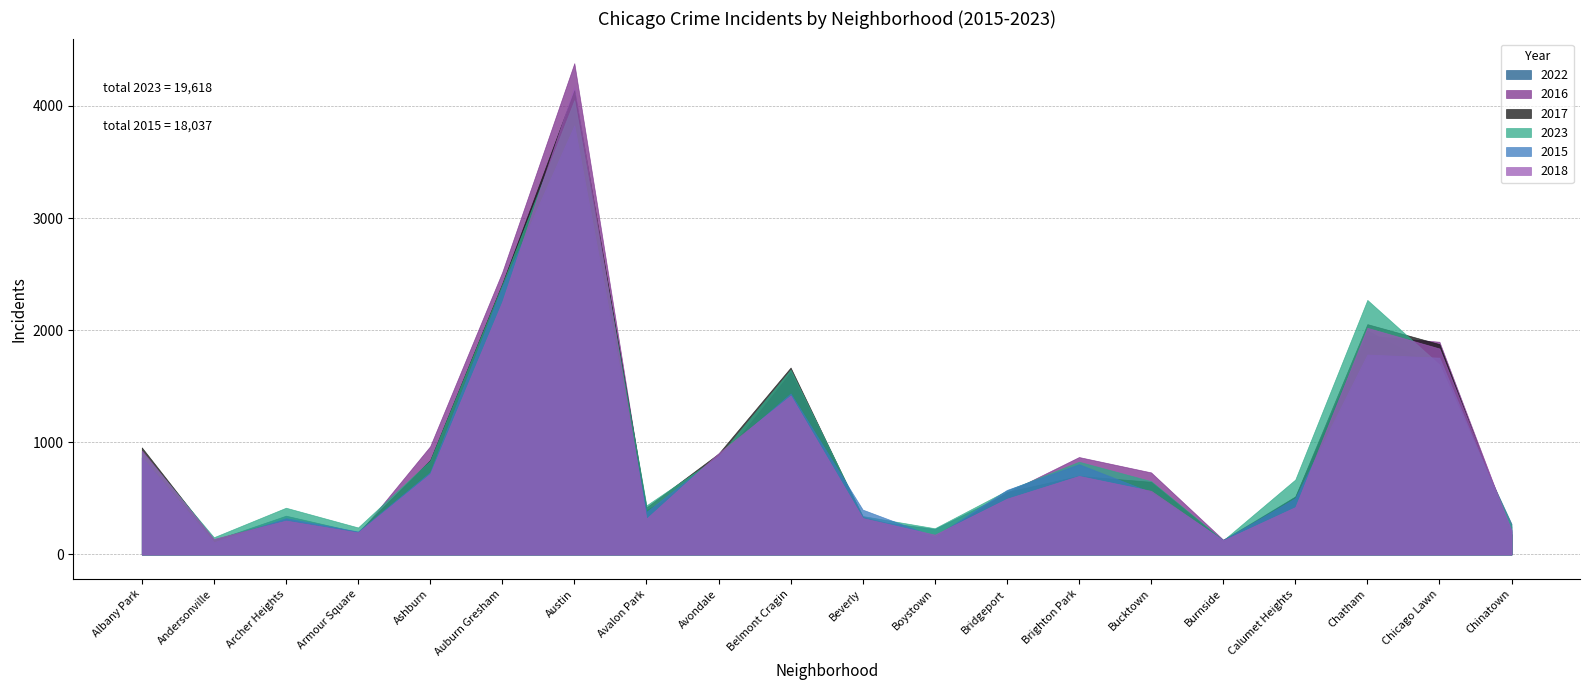

At Auburn Gresham, list the series in order from largest to smallest.

2016, 2017, 2023, 2015, 2018, 2022